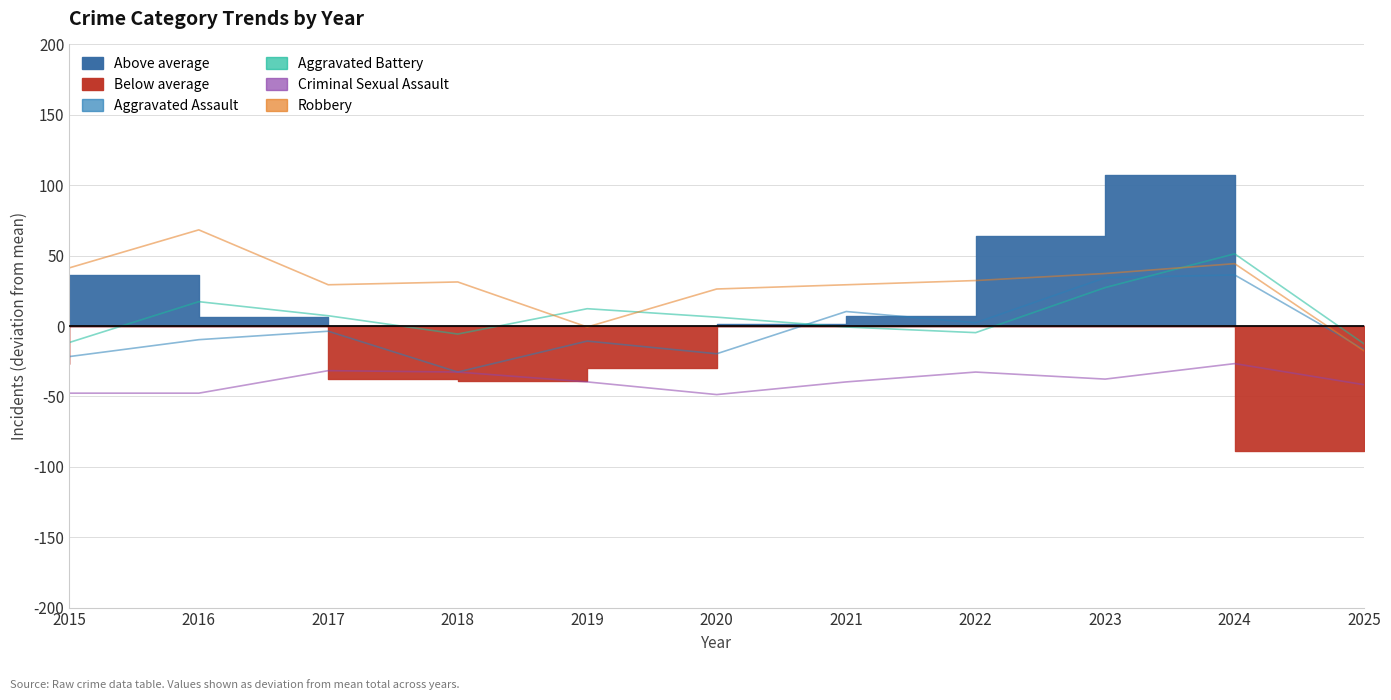

What is the value of the Aggravated Assault point at the 11th from the left?

-16.7